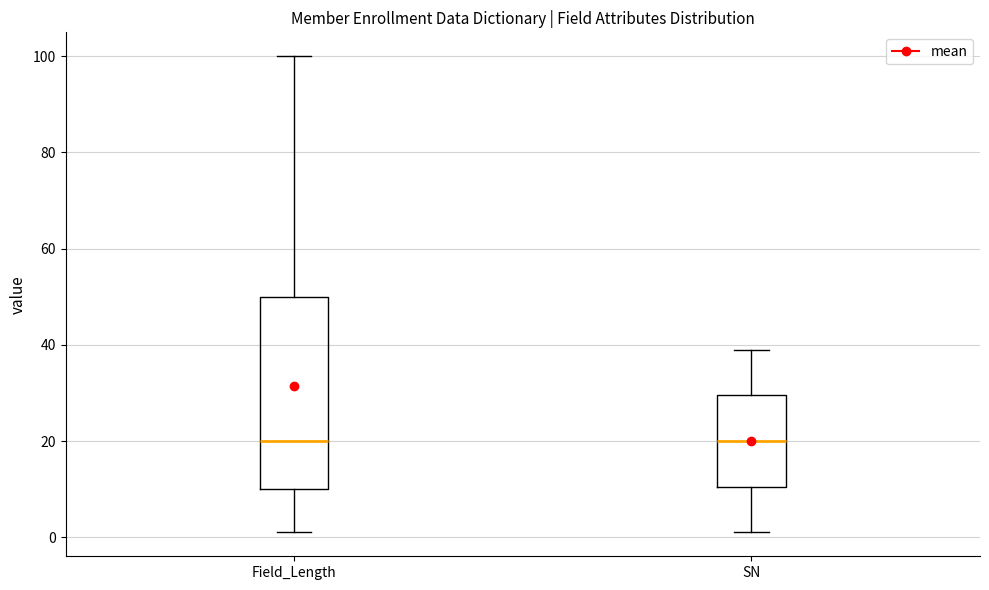

Where is the lower edge of the box for SN on the y-axis? The values are not printed on the chart, so give them approximately, as read against the axis.

10